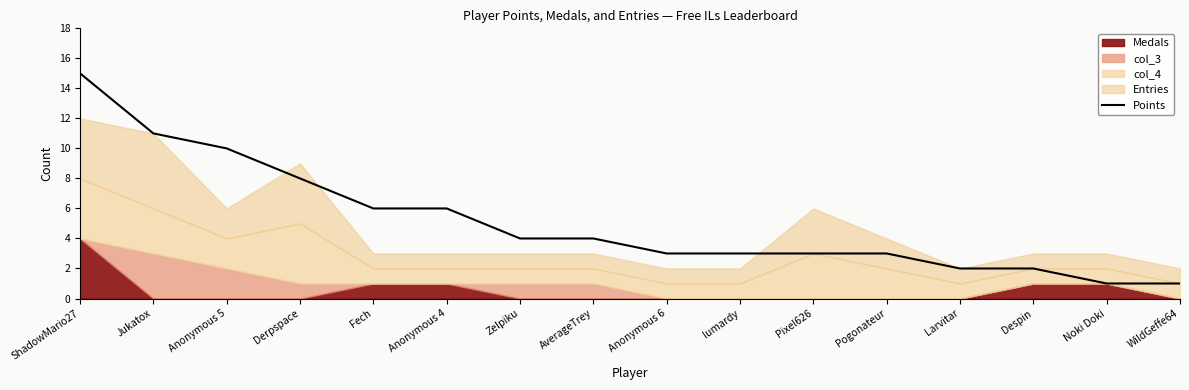

What is the change in value from Anonymous 4 to Pixel626?

-3